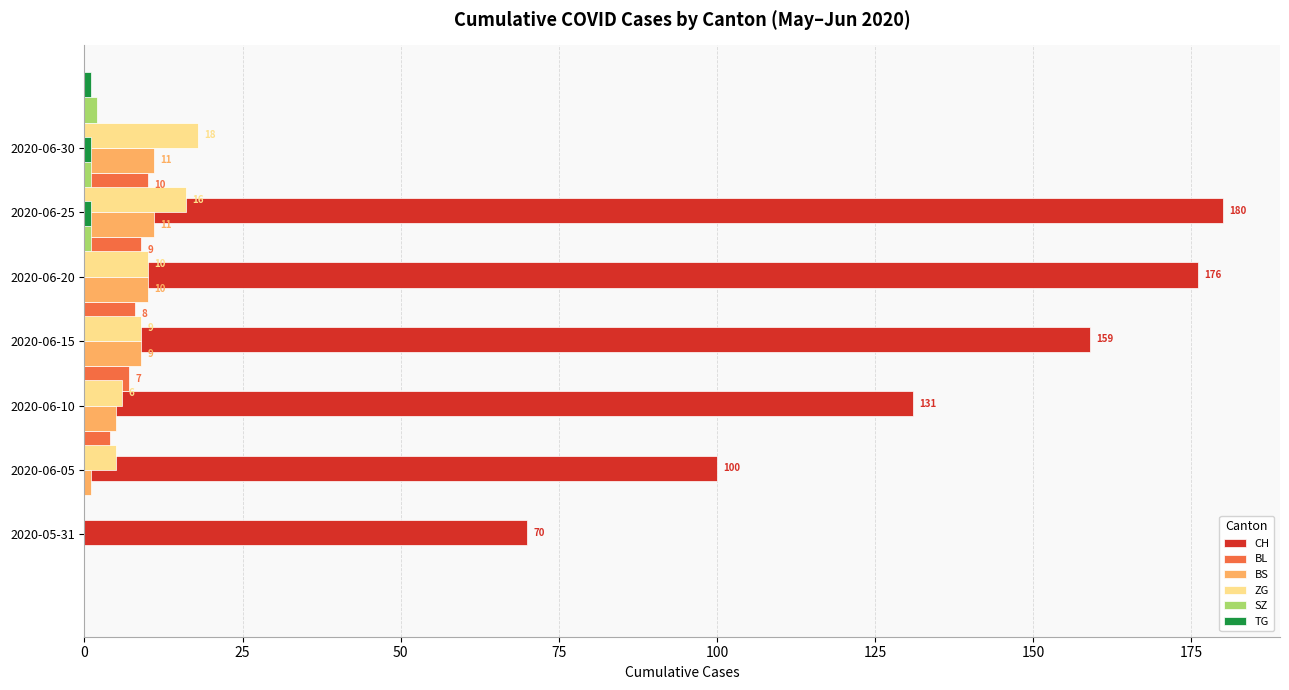

How many bars are there in each group?

6